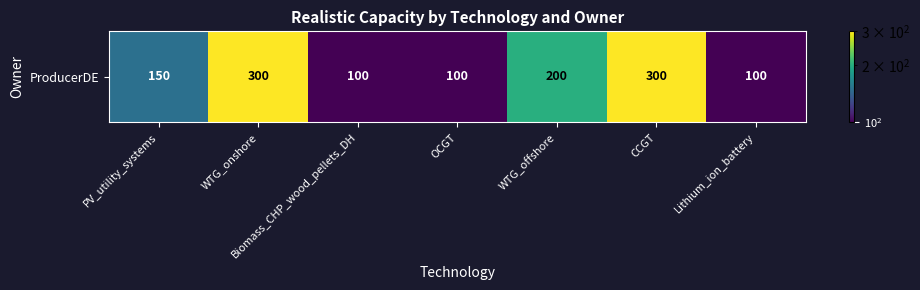

Reading left to right, list all the values displayed in this chart.

150	300	100	100	200	300	100